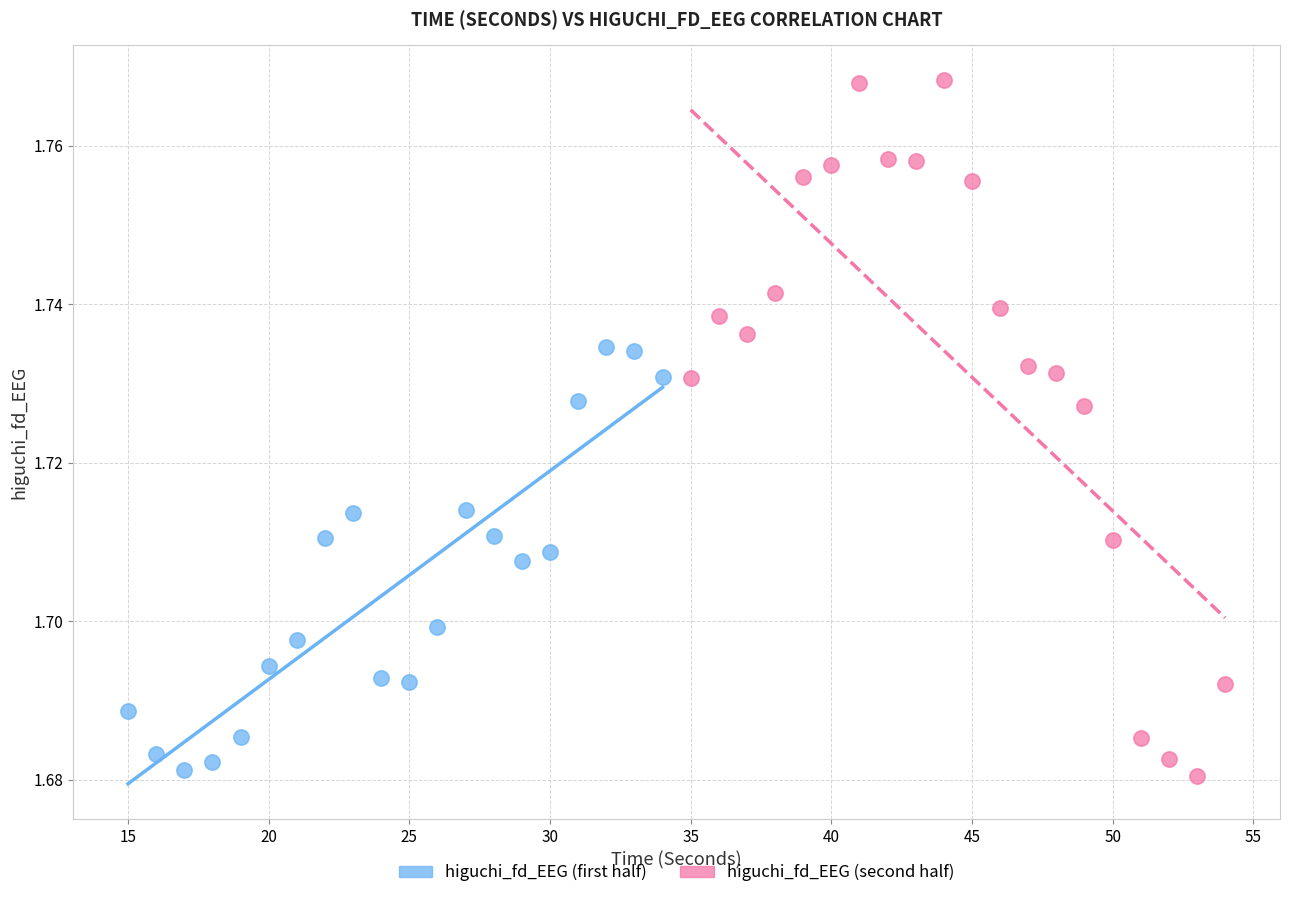

Which series contains the highest Y value?

higuchi_fd_EEG (second half)